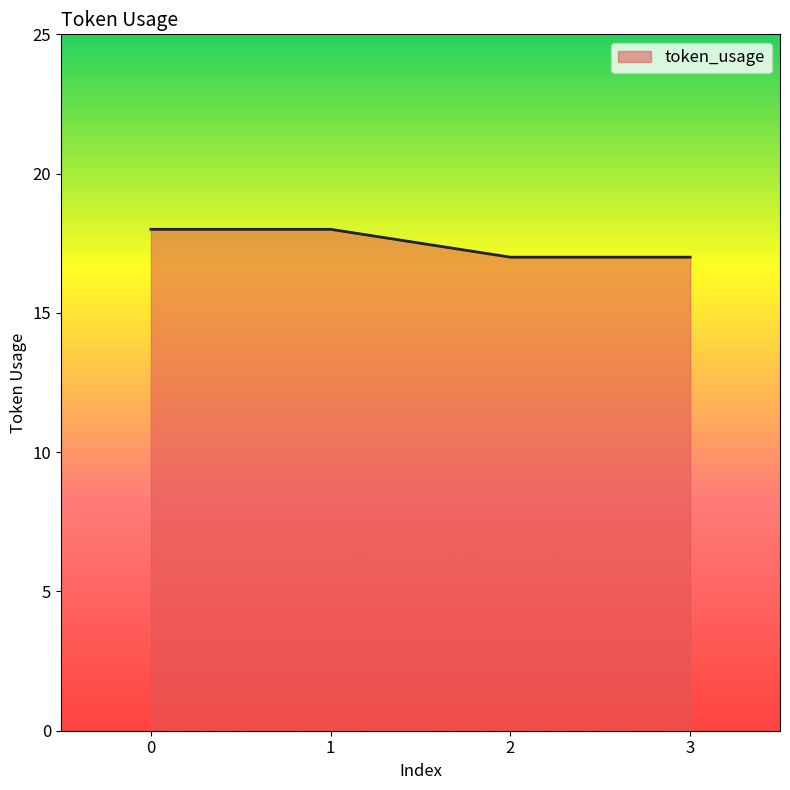

What is the maximum value shown in the chart?

18